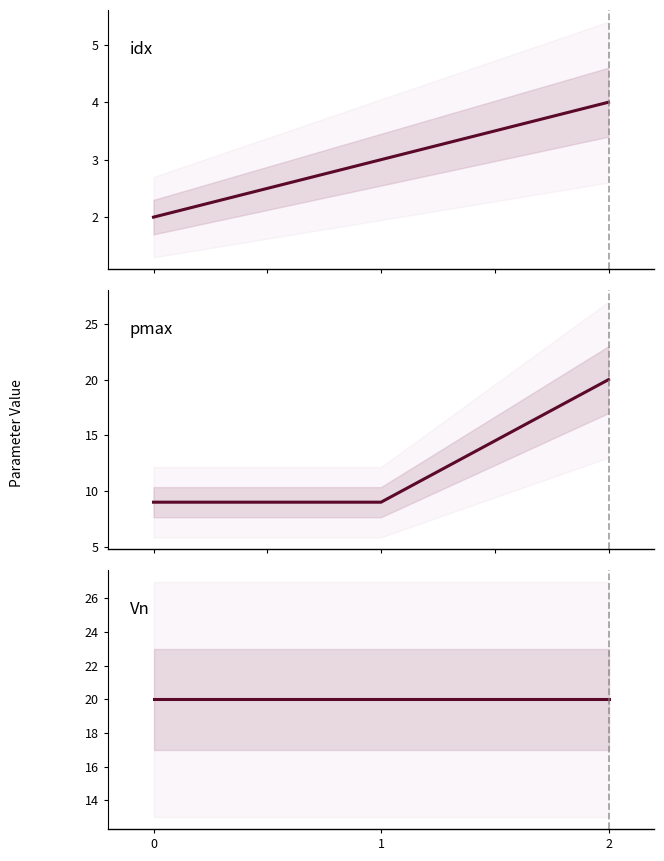

At how many categories does at least one series exceed 15?

3